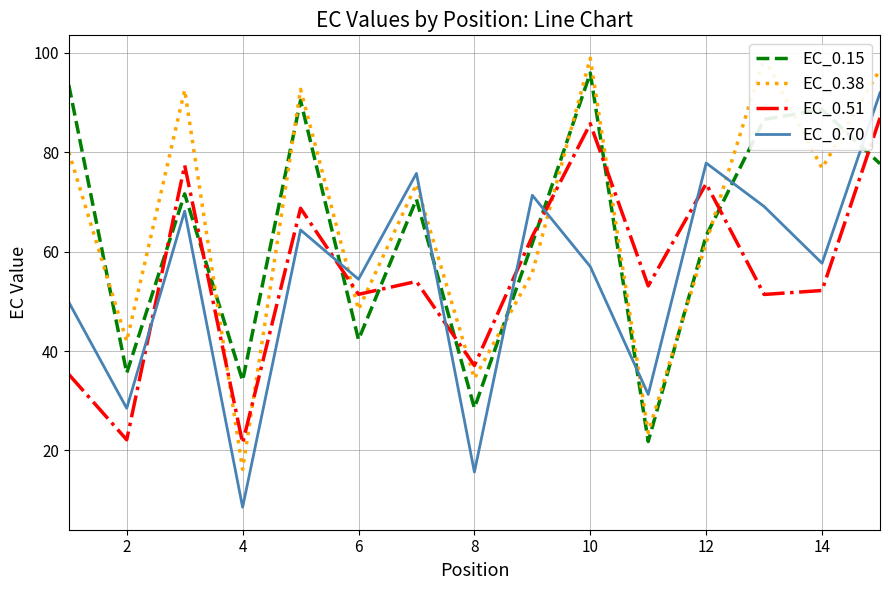

How many distinct data groups are displayed?

4